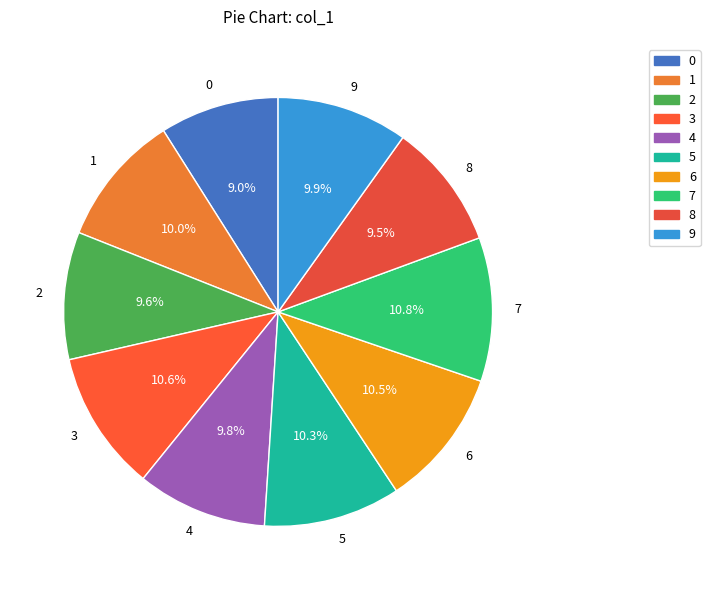

To the nearest percent, what is the difference between the largest and smallest slice percentages?

2%